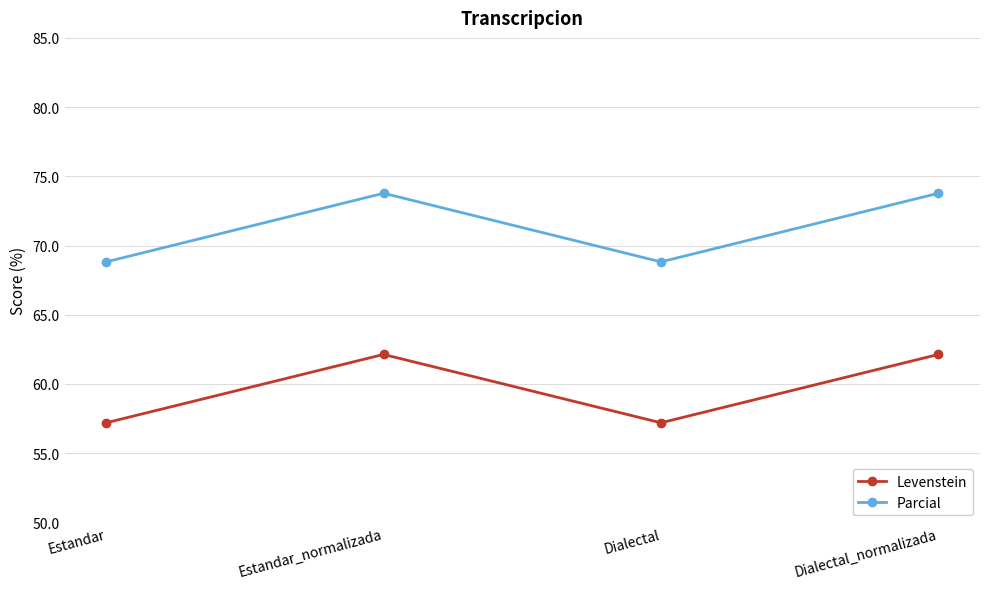

True or false: Parcial and Levenstein cross at least once.

False